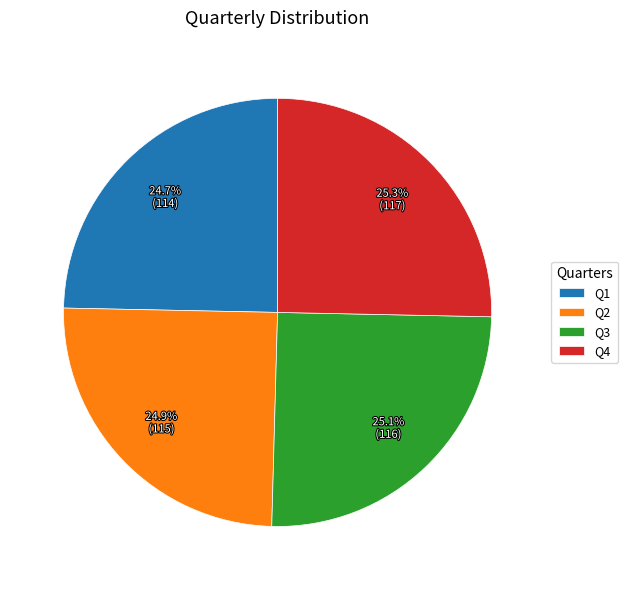

Count the number of slices in the pie.

4